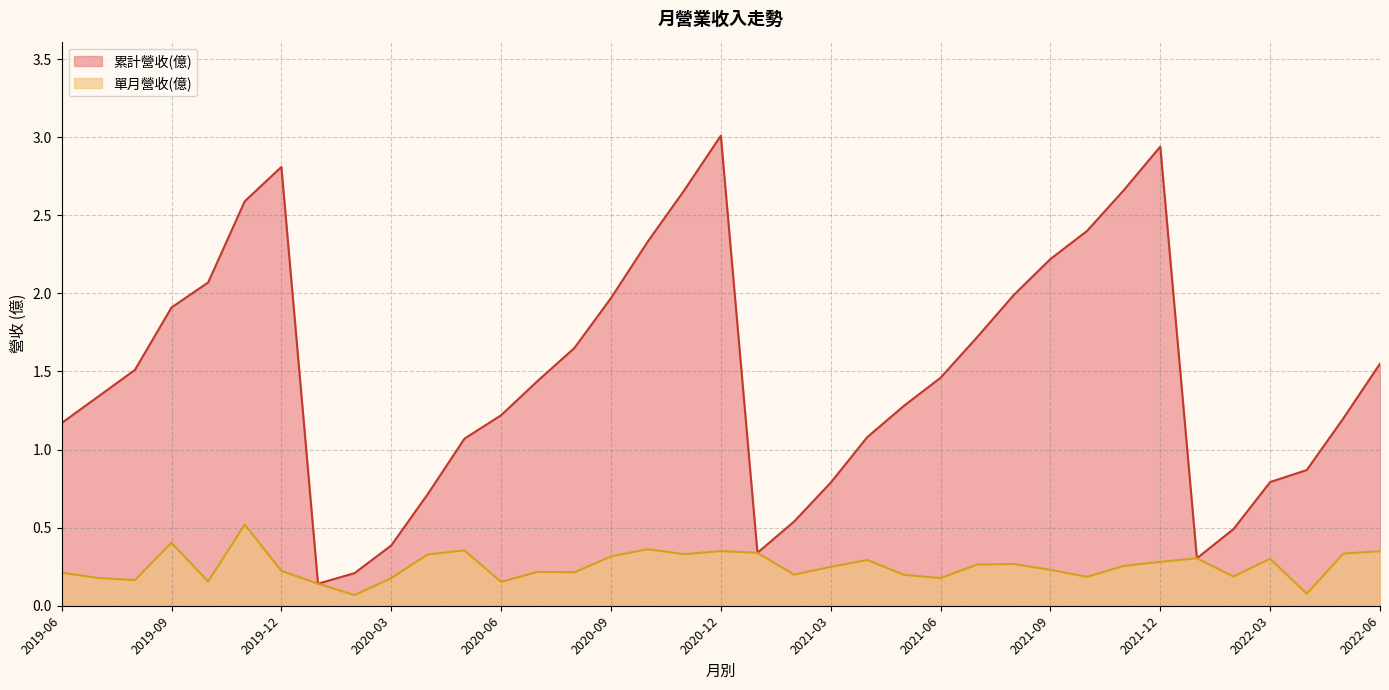

Where does the 累計營收(億) series first go above 1?

2019-06